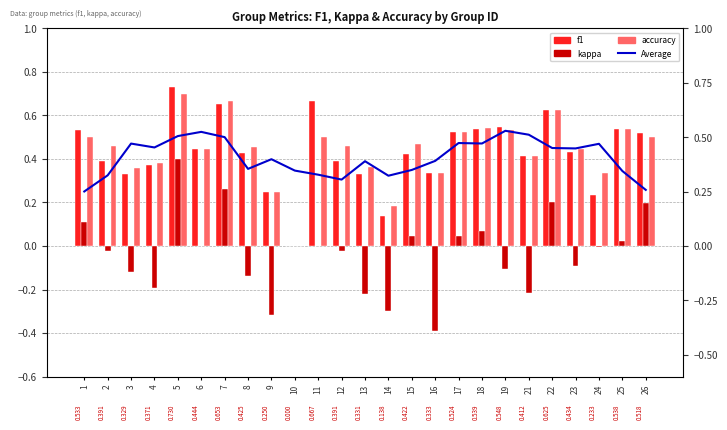

What is the greatest value displayed?

0.7